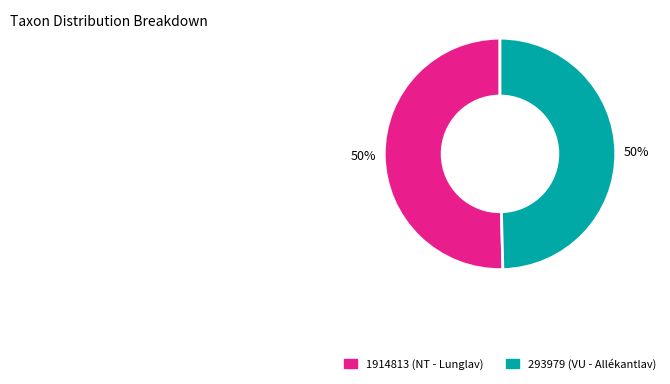

Is the sum of 293979 and 1914813 greater than half?

Yes